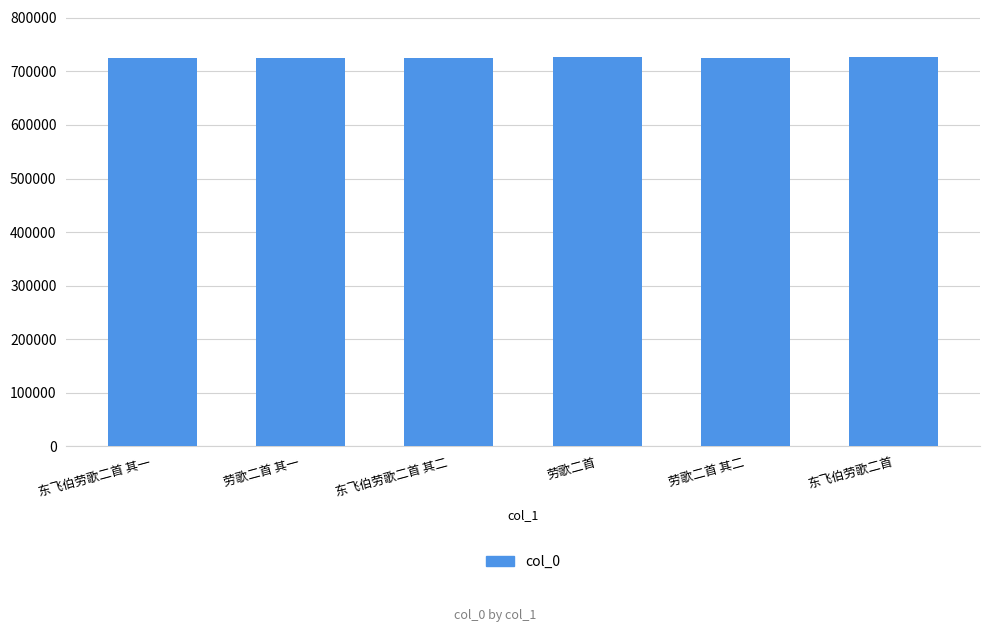

What is the label of the 5th bar from the right?

劳歌二首 其一